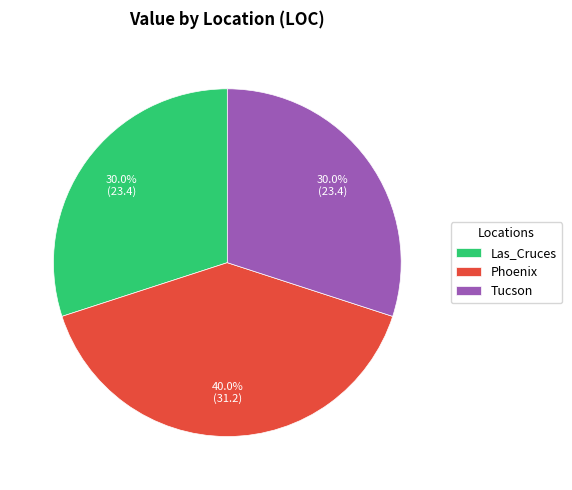

Count the number of slices in the pie.

3